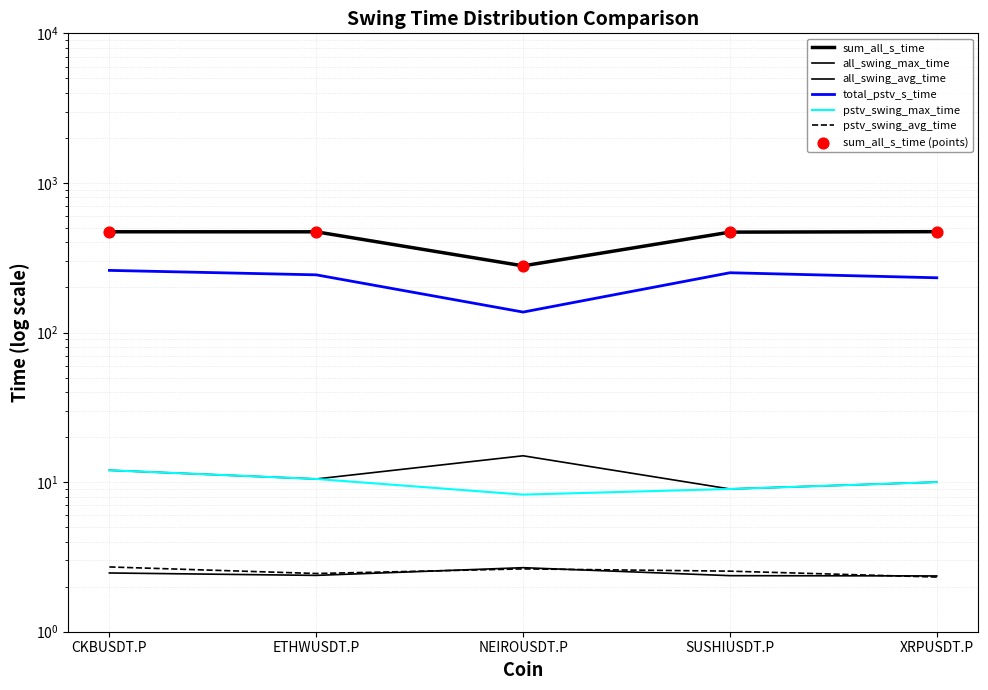

At how many categories does at least one series exceed 303?

4